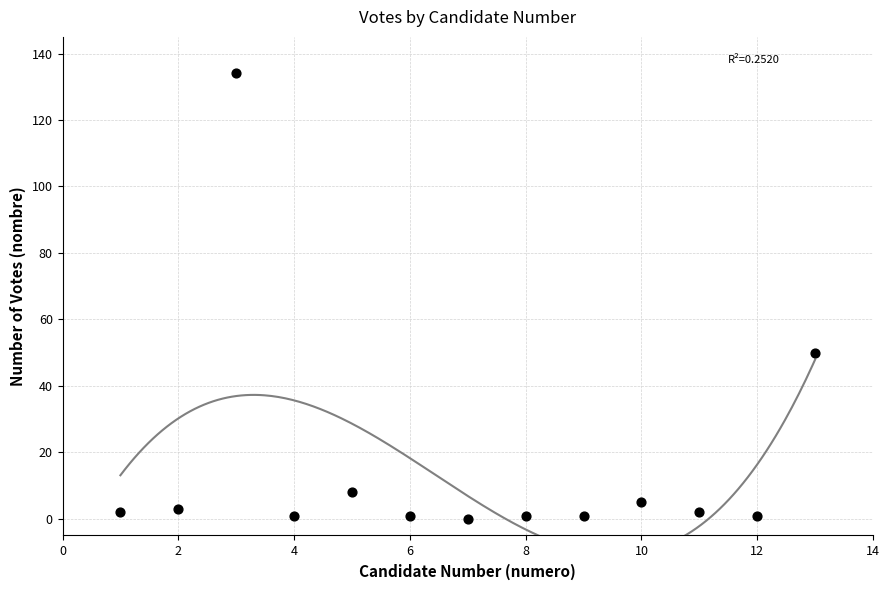

What Y value in the scatter plot is closest to 67?

50